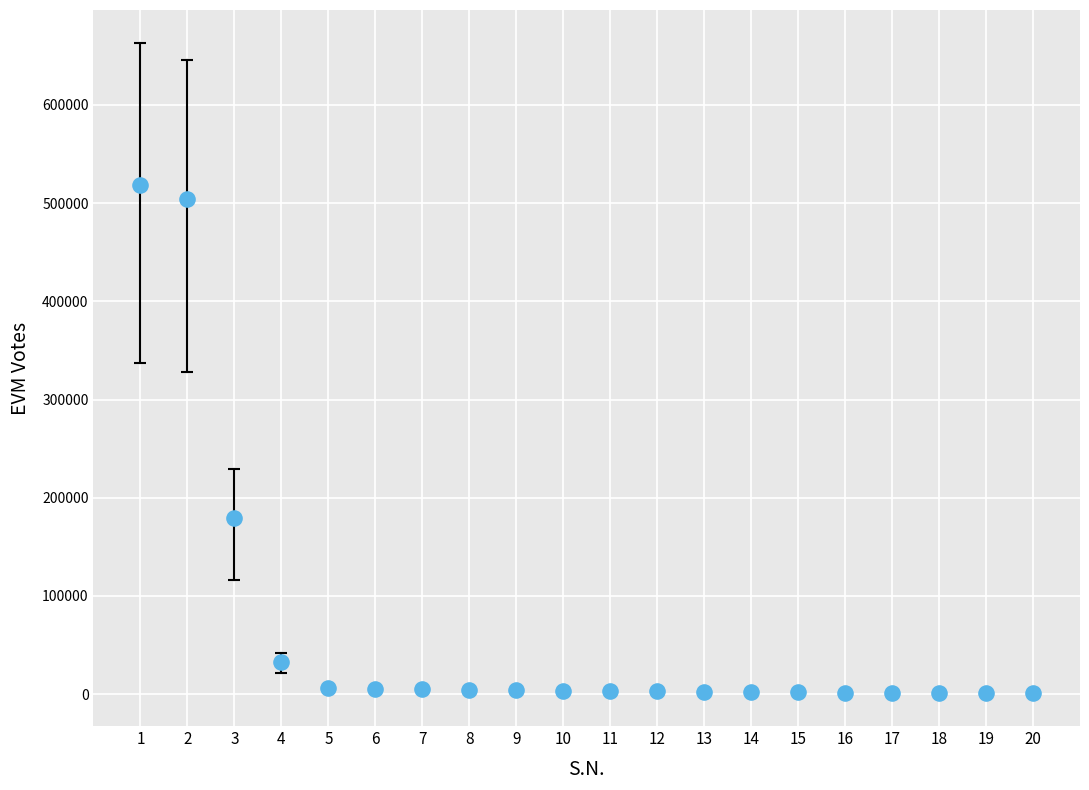

What Y value in the scatter plot is closest to 259694?

178866